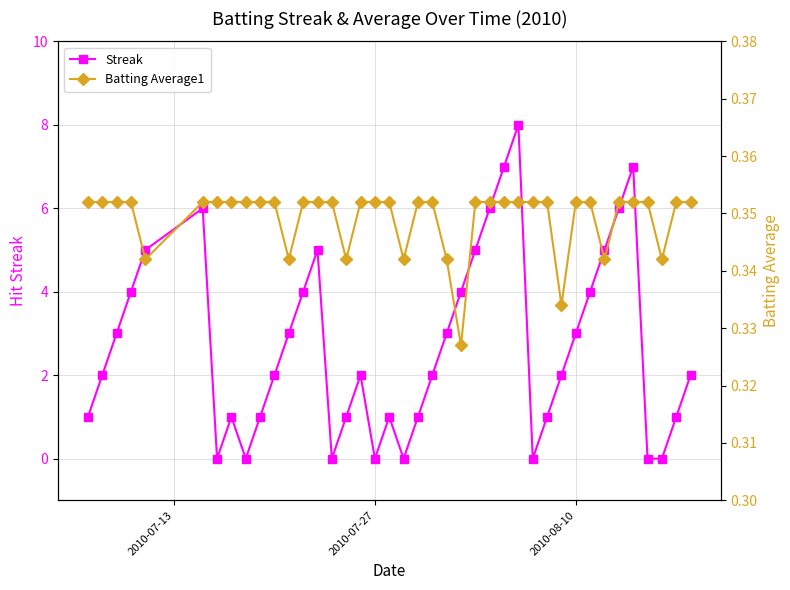

True or false: Streak has more than 1 points higher than both neighbors.

True